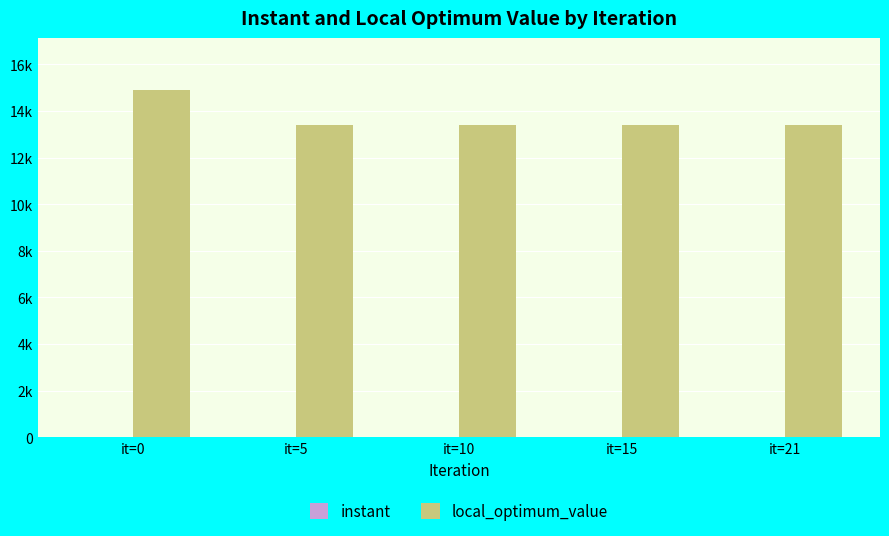

Where is local_optimum_value nearest to the value 14150?

it=0